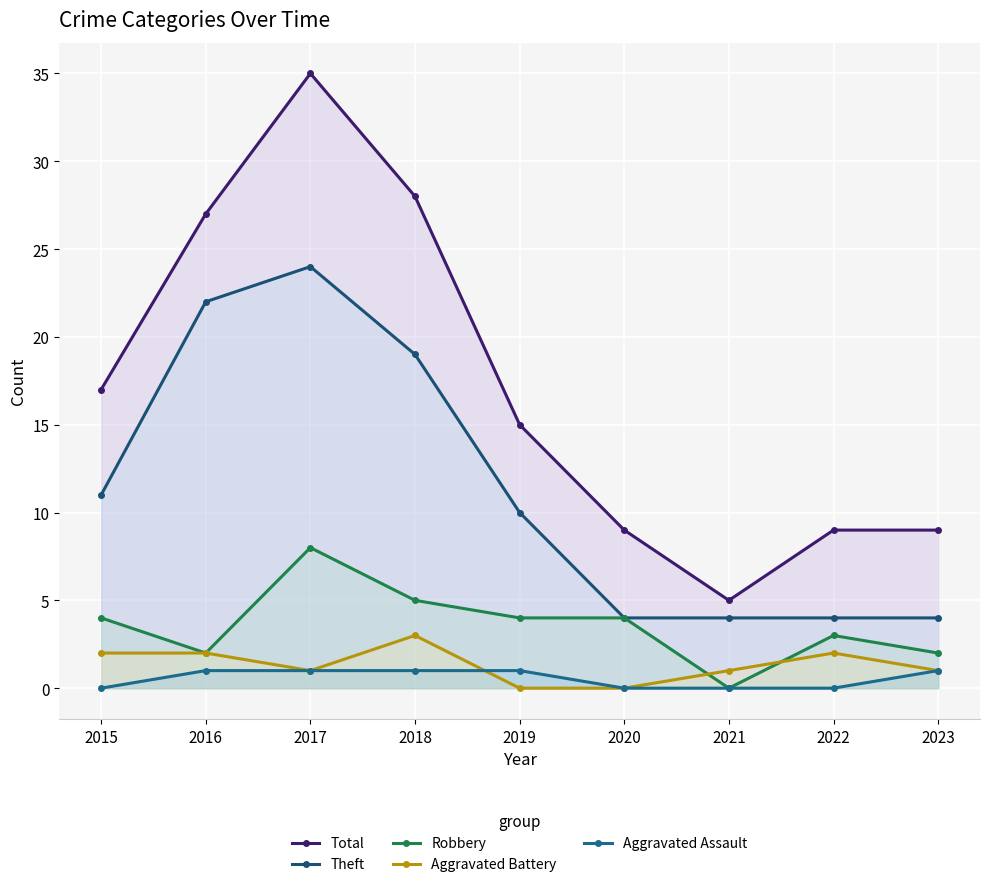

True or false: Aggravated Assault has more than 2 points higher than both neighbors.

False